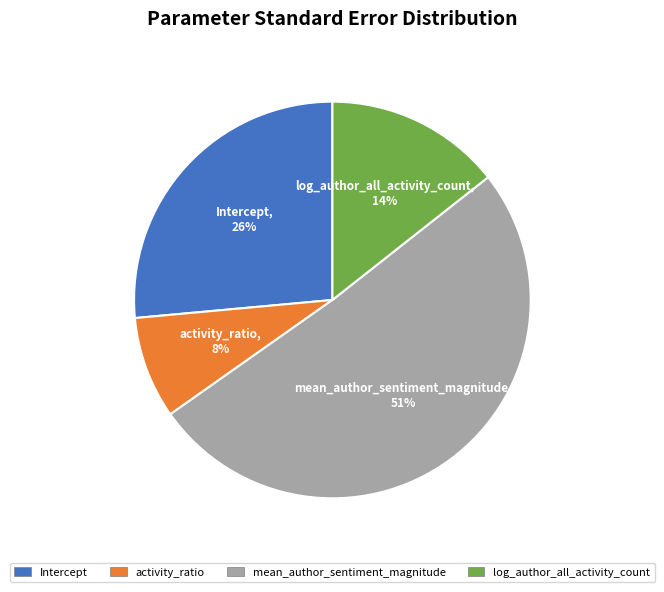

Rank the categories by value from highest to lowest.

mean_author_sentiment_magnitude, Intercept, log_author_all_activity_count, activity_ratio